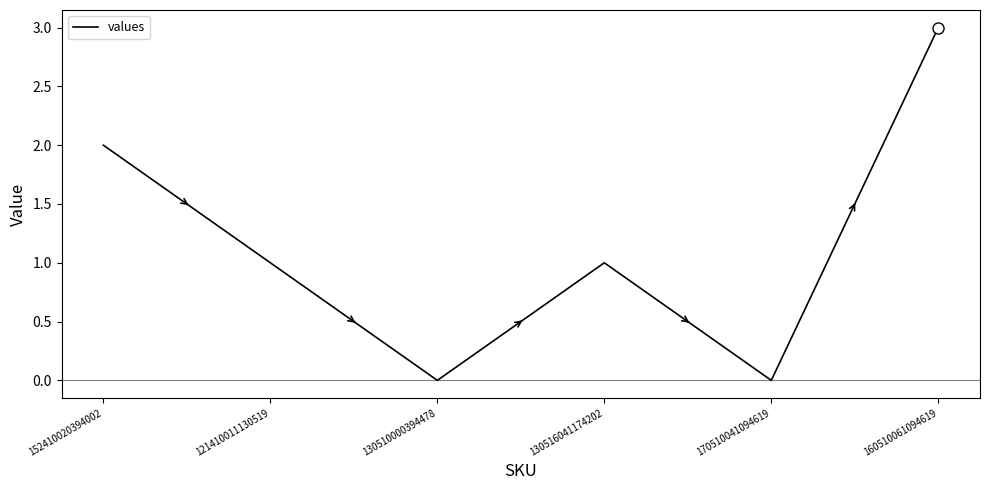

Is it true that the value at 170510041094619 is 0?

True